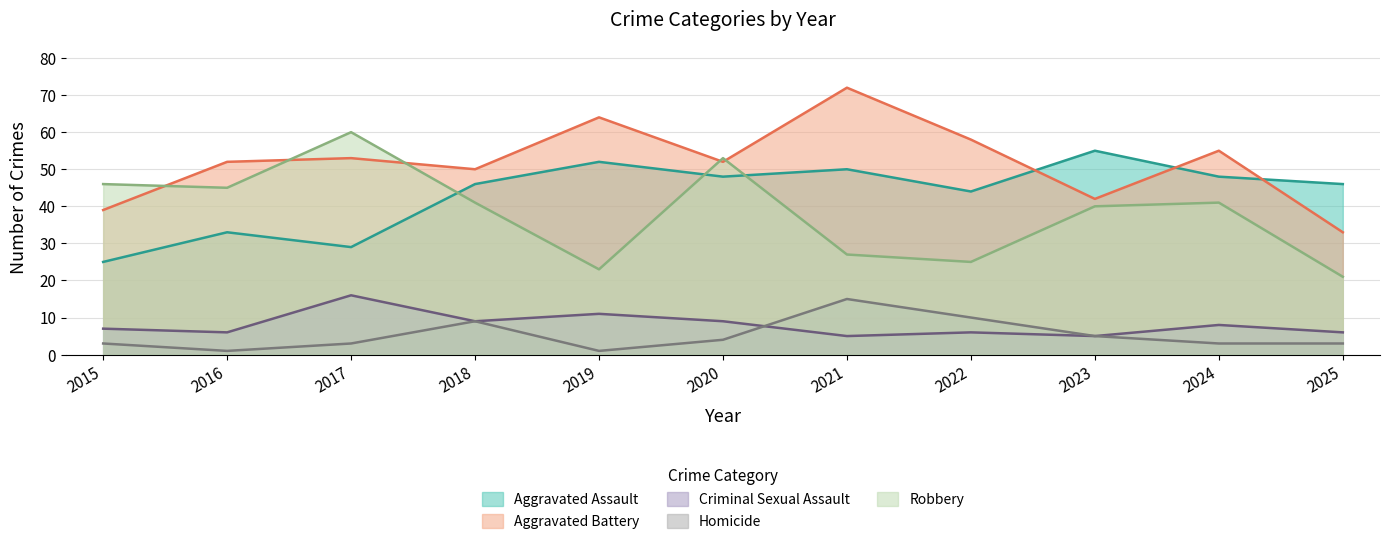

Where does the Aggravated Battery series first go above 52?

2017